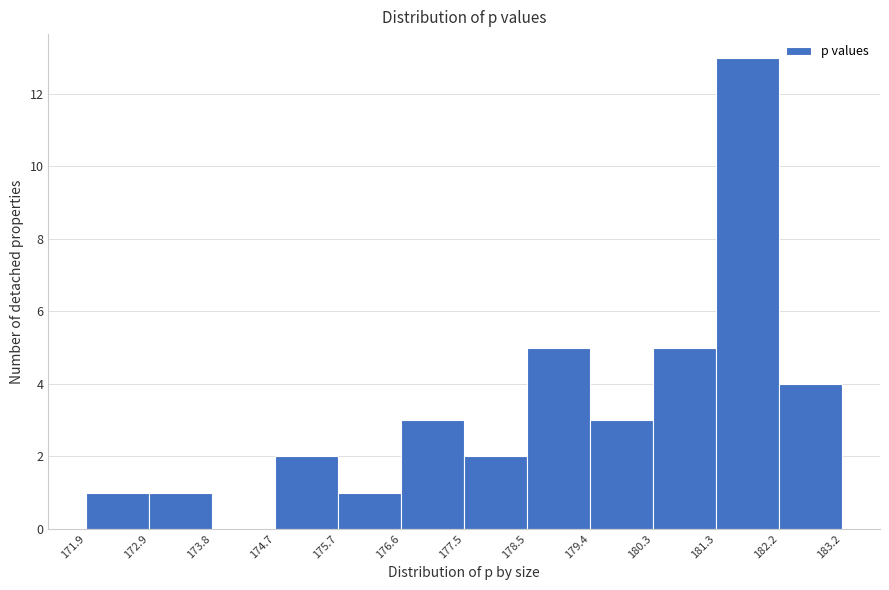

Reading left to right, transcribe this chart: for each bar, give the range it covers on the x-axis and its height. The values are not printed on the chart, so give them approximately, as read against the axis.

171.9 to 172.9: 1
172.9 to 173.8: 1
173.8 to 174.7: 0
174.7 to 175.7: 2
175.7 to 176.6: 1
176.6 to 177.5: 3
177.5 to 178.5: 2
178.5 to 179.4: 5
179.4 to 180.3: 3
180.3 to 181.3: 5
181.3 to 182.2: 13
182.2 to 183.2: 4